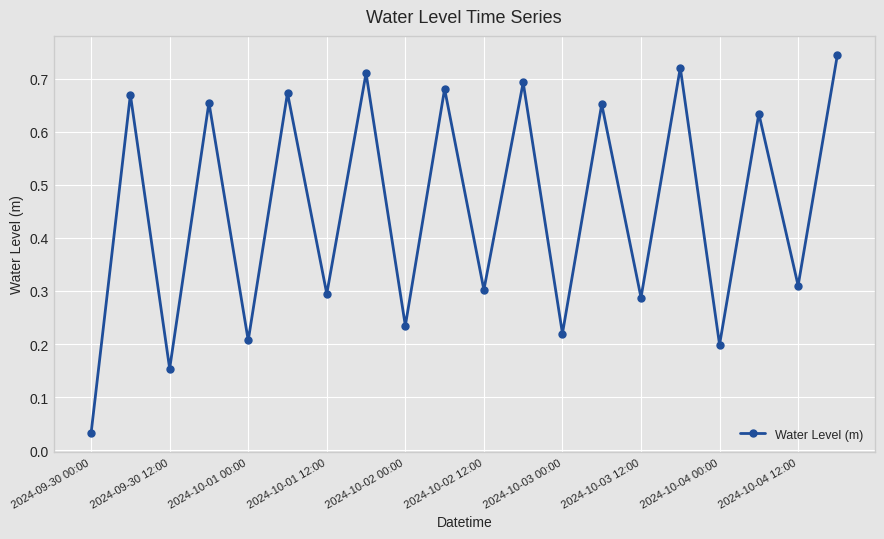

True or false: the data has more than 2 interior local peaks.

True